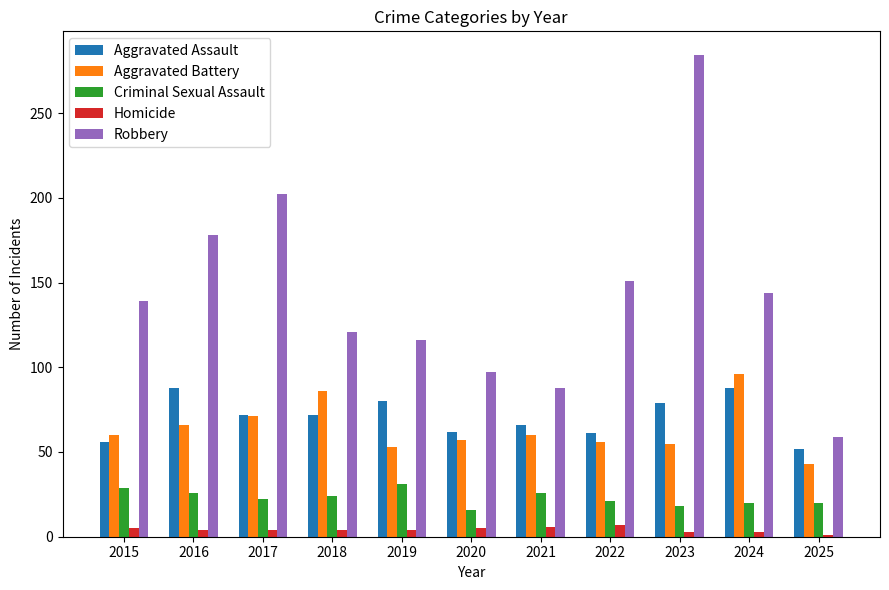

Which series has the largest total across all categories?

Robbery